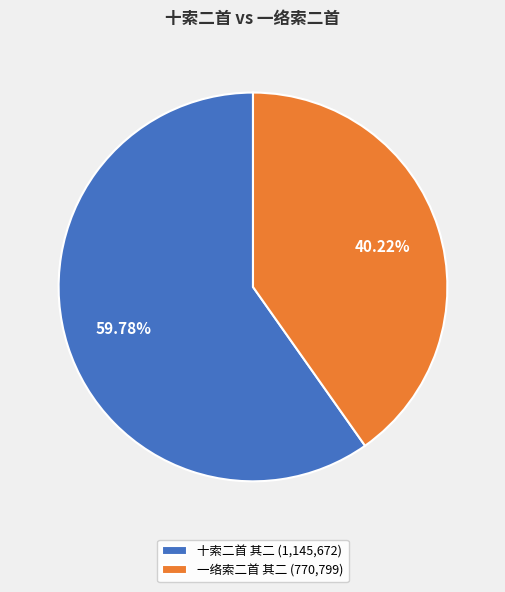

To the nearest percent, what is the difference between the largest and smallest slice percentages?

20%